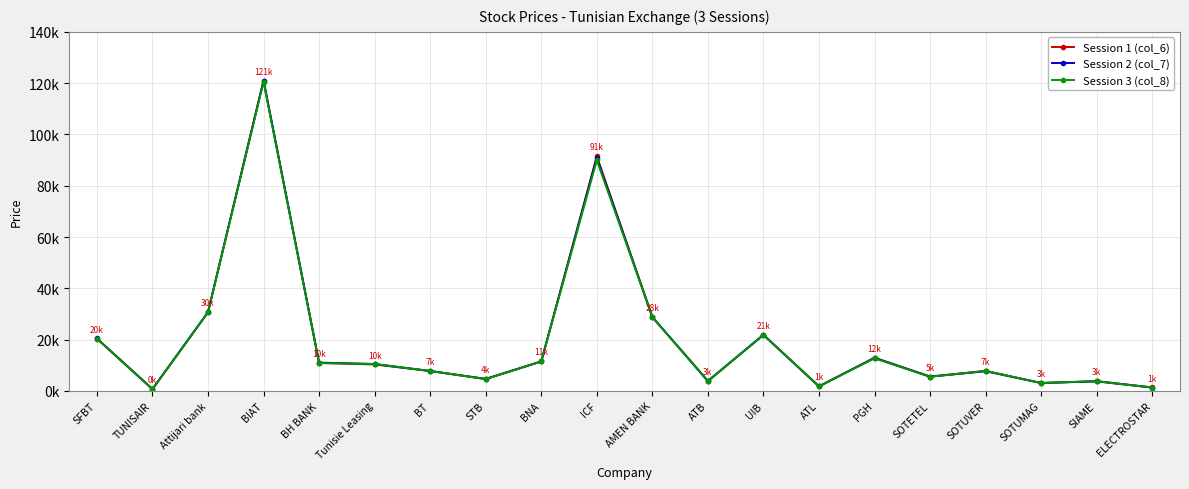

True or false: Session 3 (col_8) has more than 0 points higher than both neighbors.

True